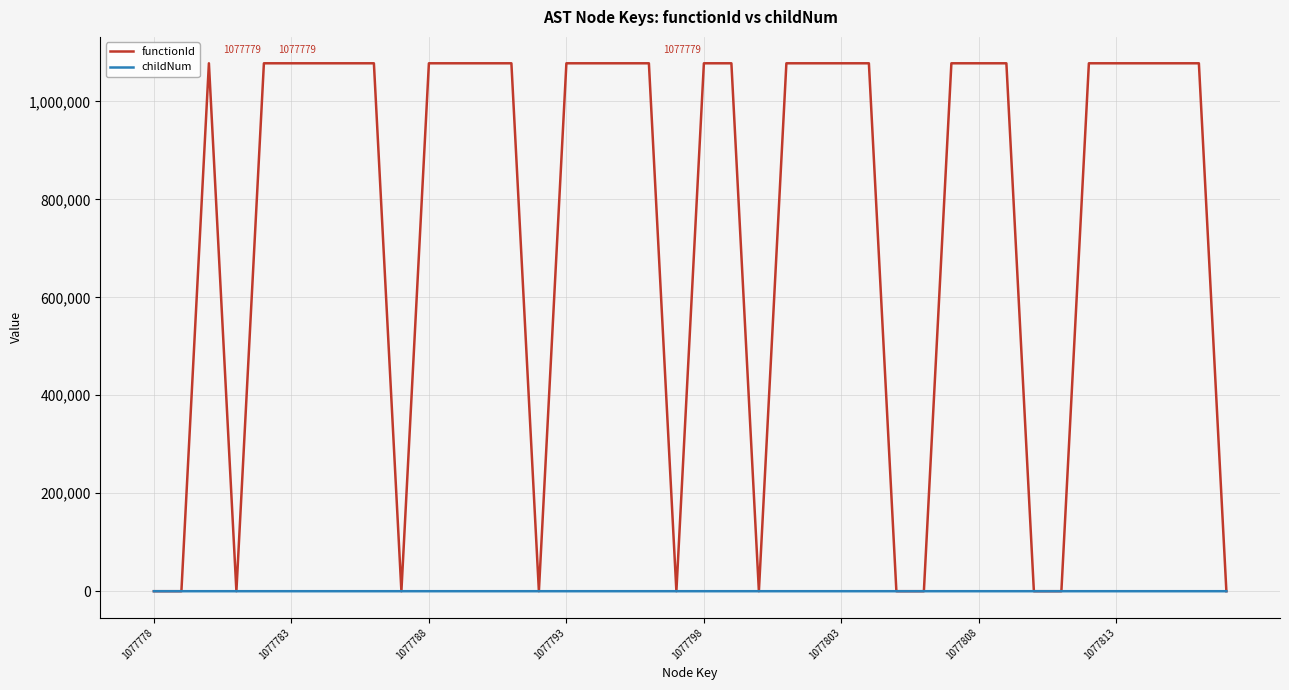

Which series has the largest total across all categories?

functionId